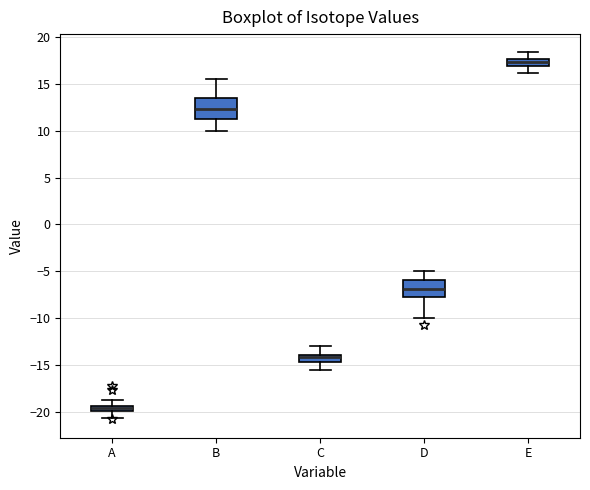

Which box is the tallest, from its lower edge to its upper edge?

B